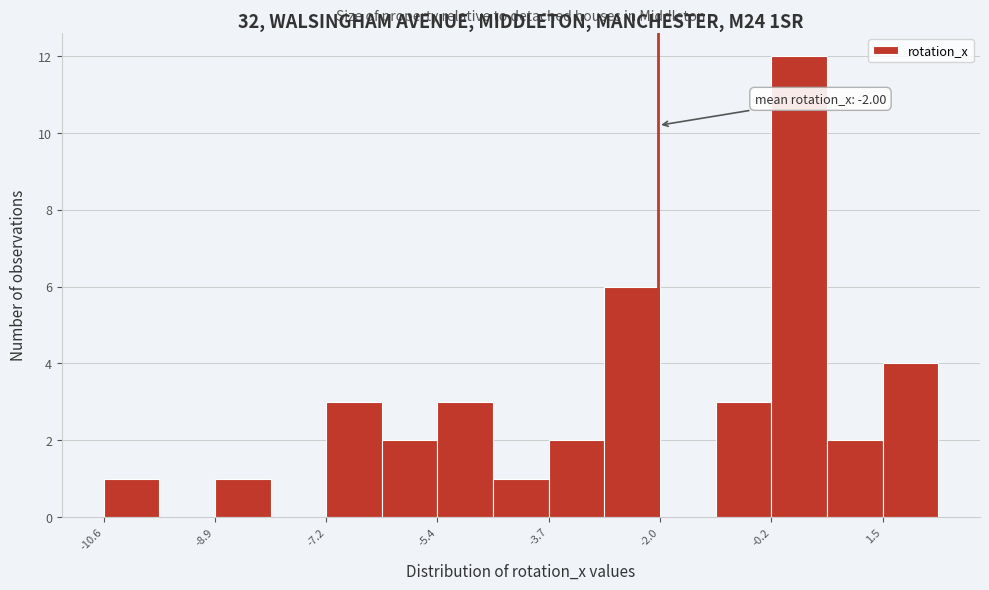

Over which range of the x-axis is the bar tallest?

-0.2 to 0.6